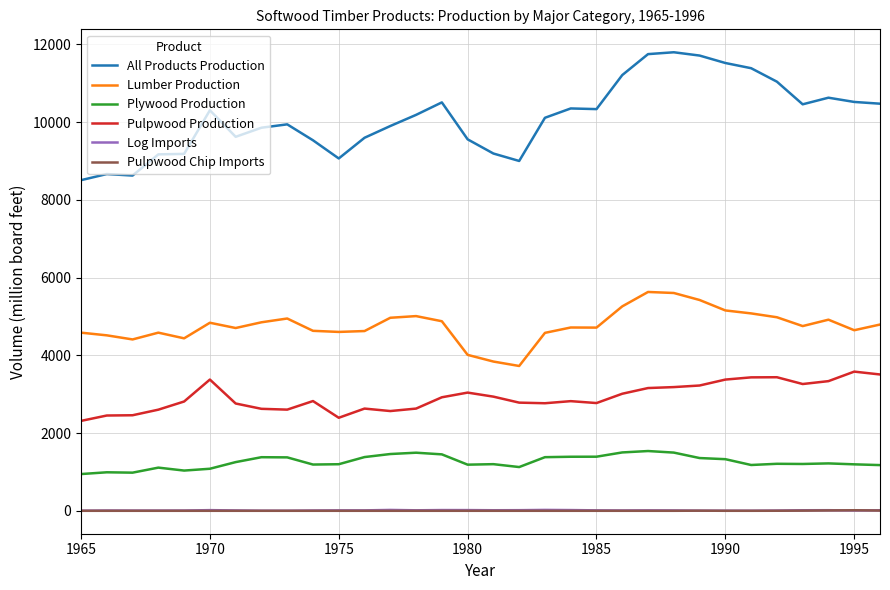

Which series has the widest spread of values?

All Products Production